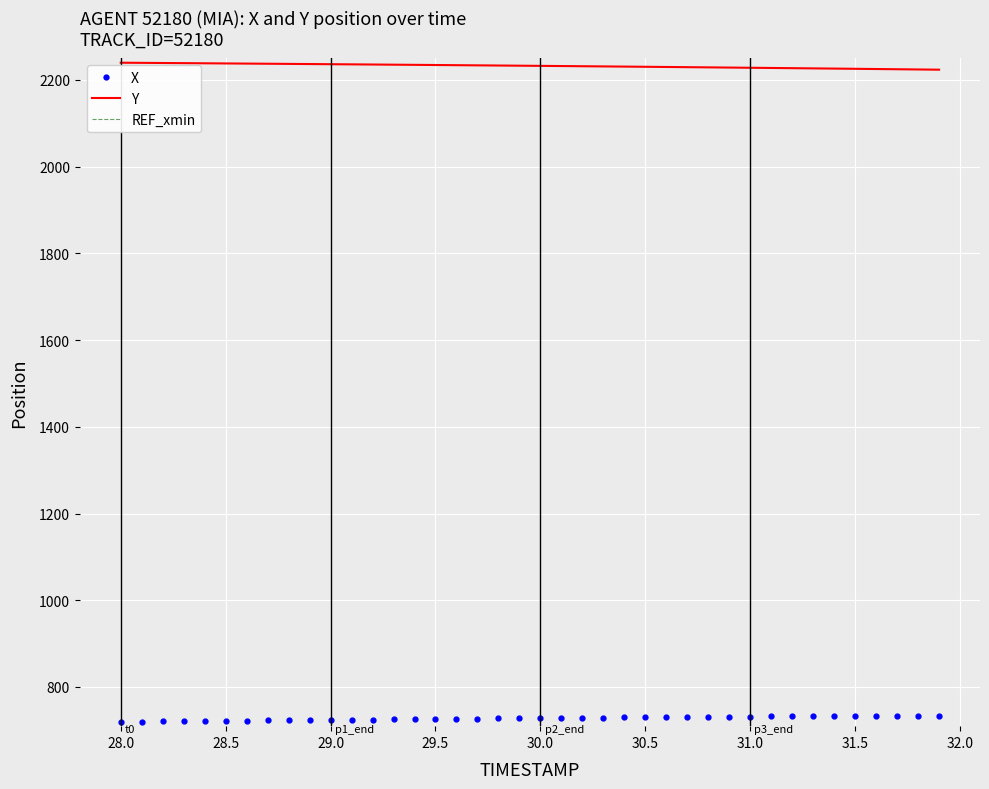

The value of Y at 29.0 is 710.0. True or false?

False